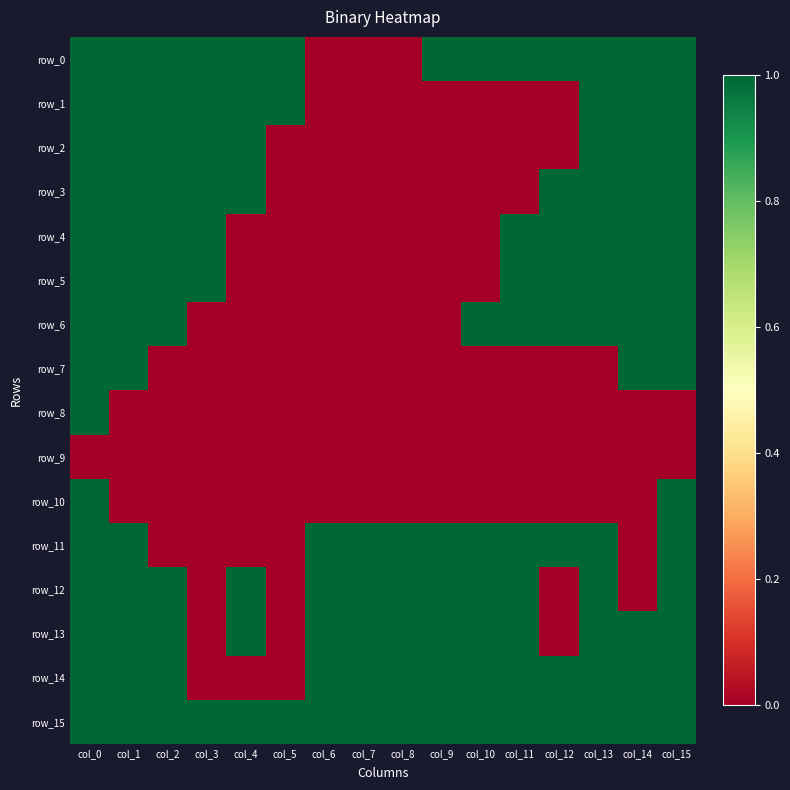

What is the difference between the highest and lowest values at col_7?

1